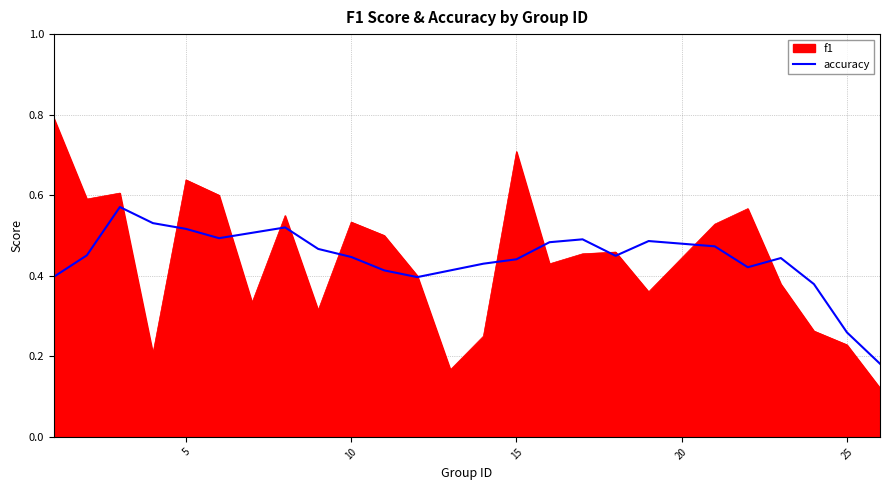

Rank the series by their maximum value, from highest to lowest.

f1, accuracy